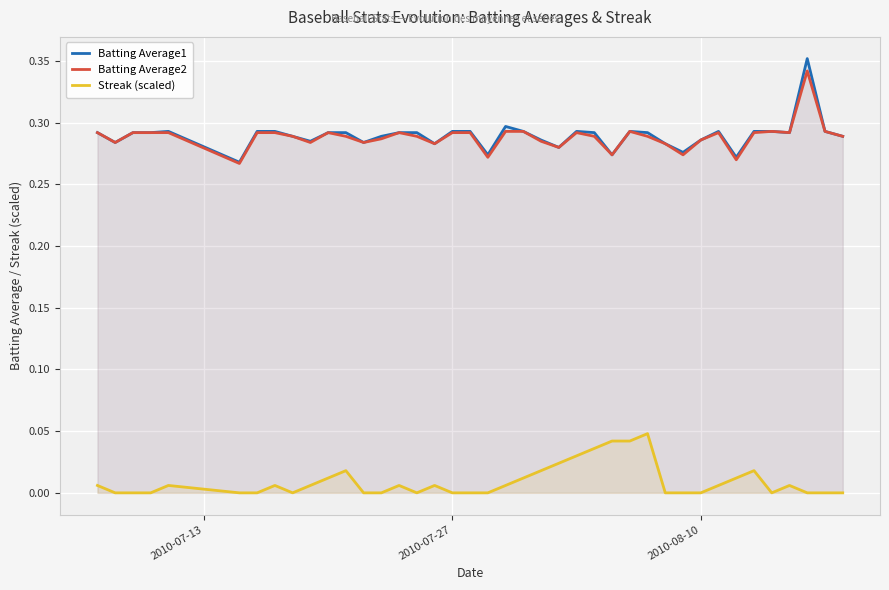

In Batting Average1, how many points are lower than both neighbors (excluding endpoints)?

11